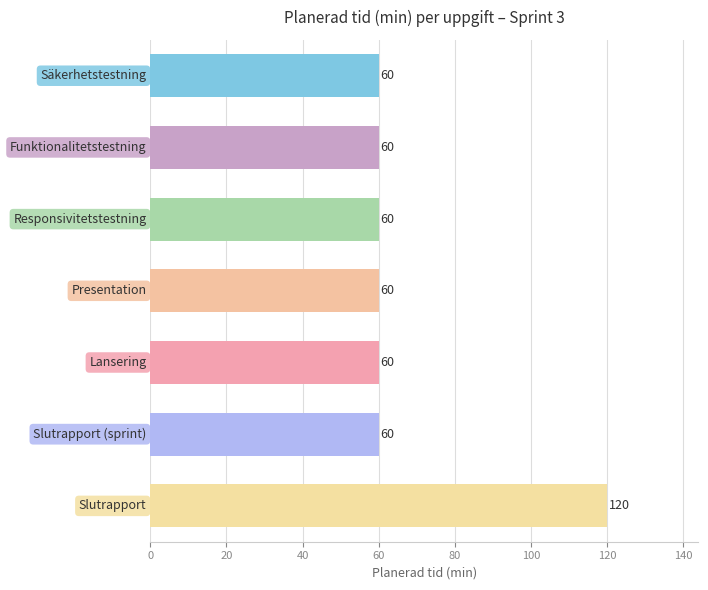

Reading bottom to top, list all the values displayed in this chart.

120	60	60	60	60	60	60